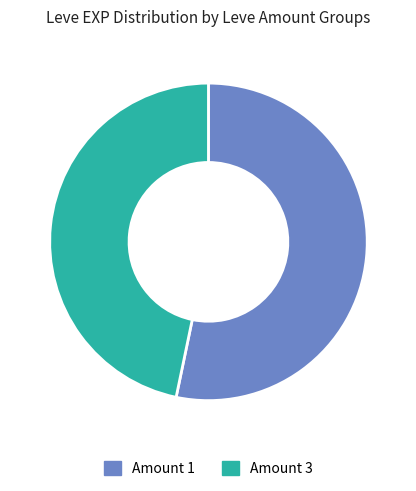

Does any single category account for the majority?

Yes